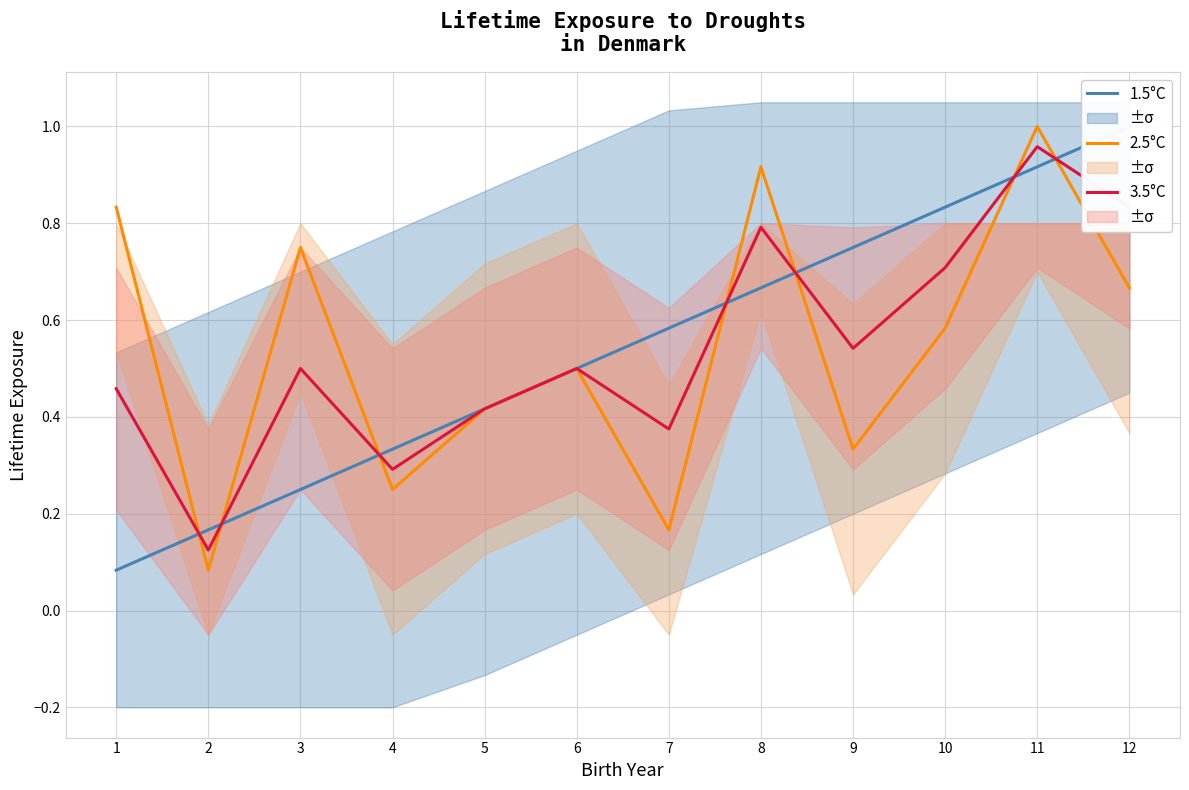

What is the value of the 1.5°C point at the 9th from the left?

0.8